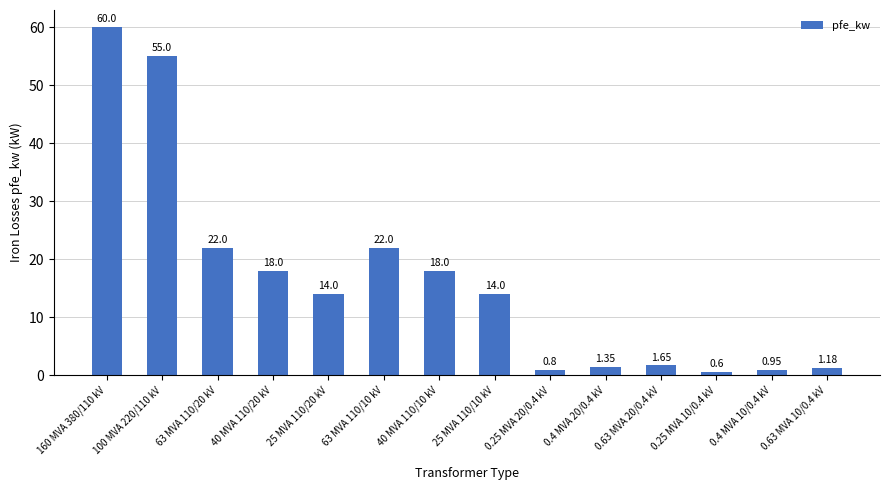

What position from the left is 160 MVA 380/110 kV?

1